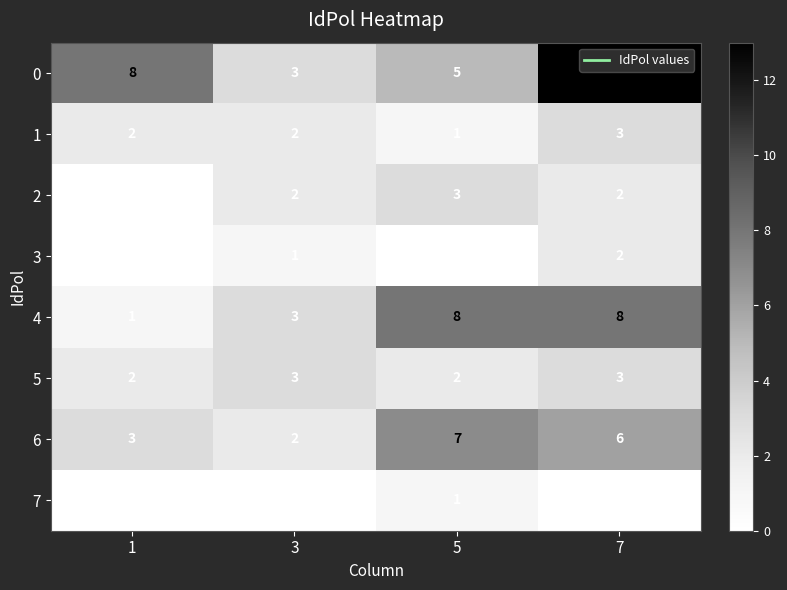

Which series changed the most between 1 and 7?

4